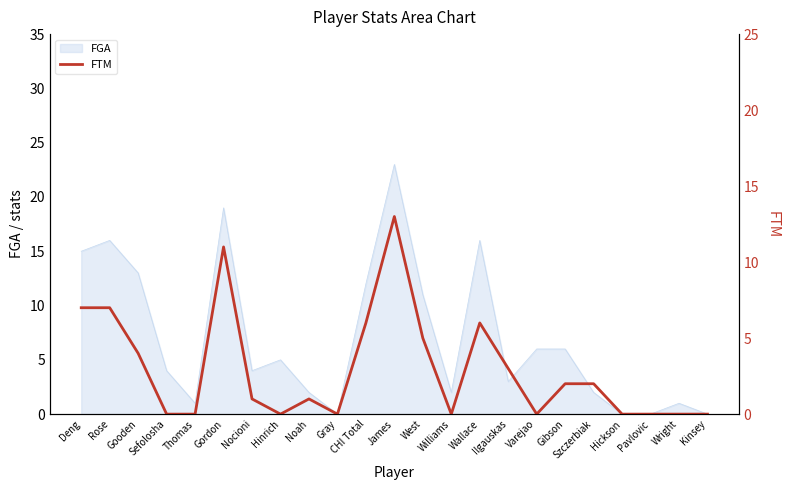

What position from the right is Gordon?

18